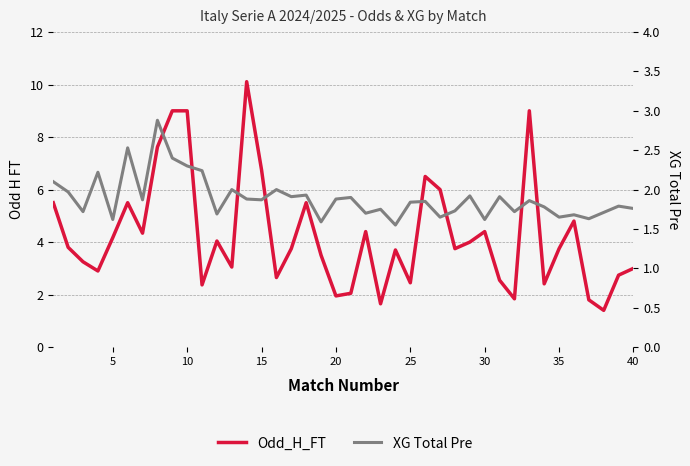

What are all the series names shown in the legend?

Odd_H_FT, XG Total Pre